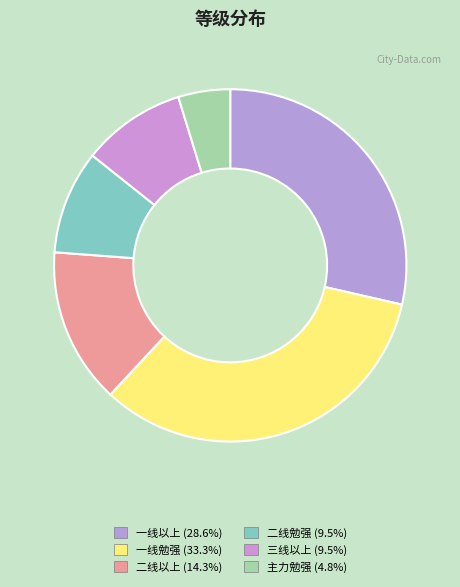

Is there a majority slice in this chart?

No